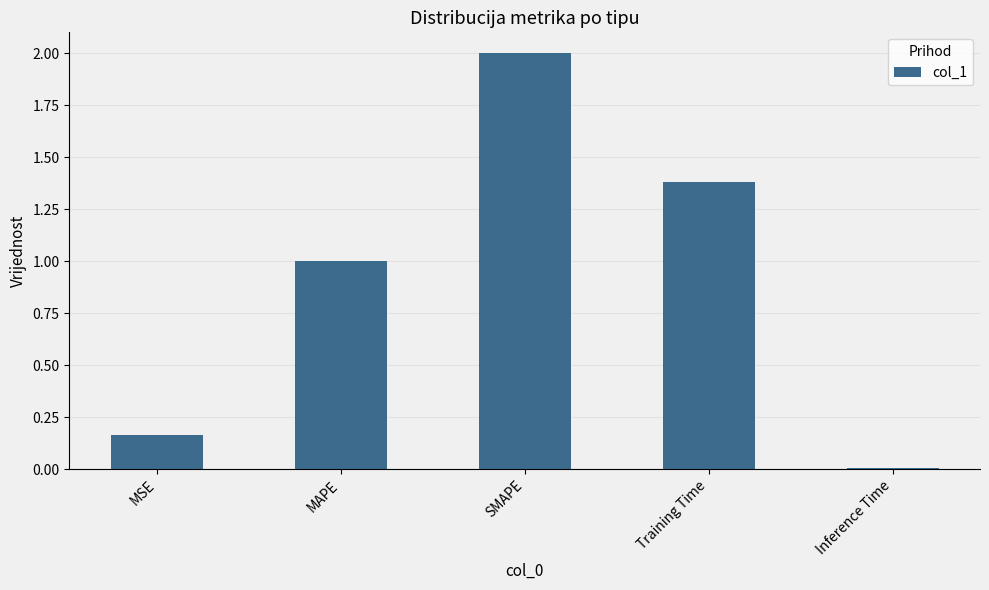

How many series are shown in this chart?

1